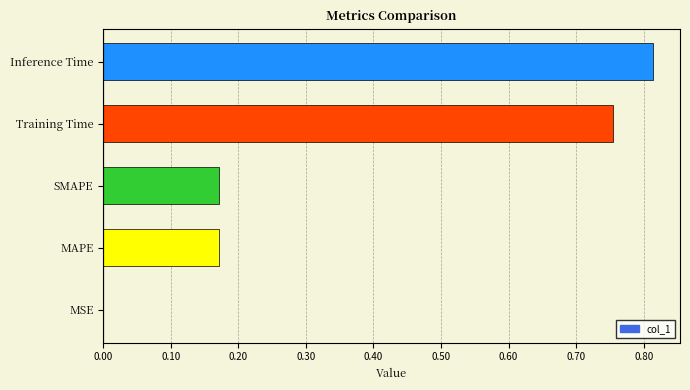

What is the change in value from SMAPE to Training Time?

+0.6